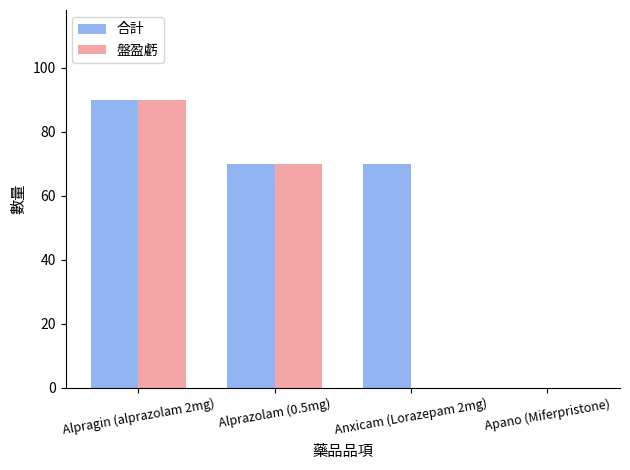

What is the sum of all 合計 values?

230